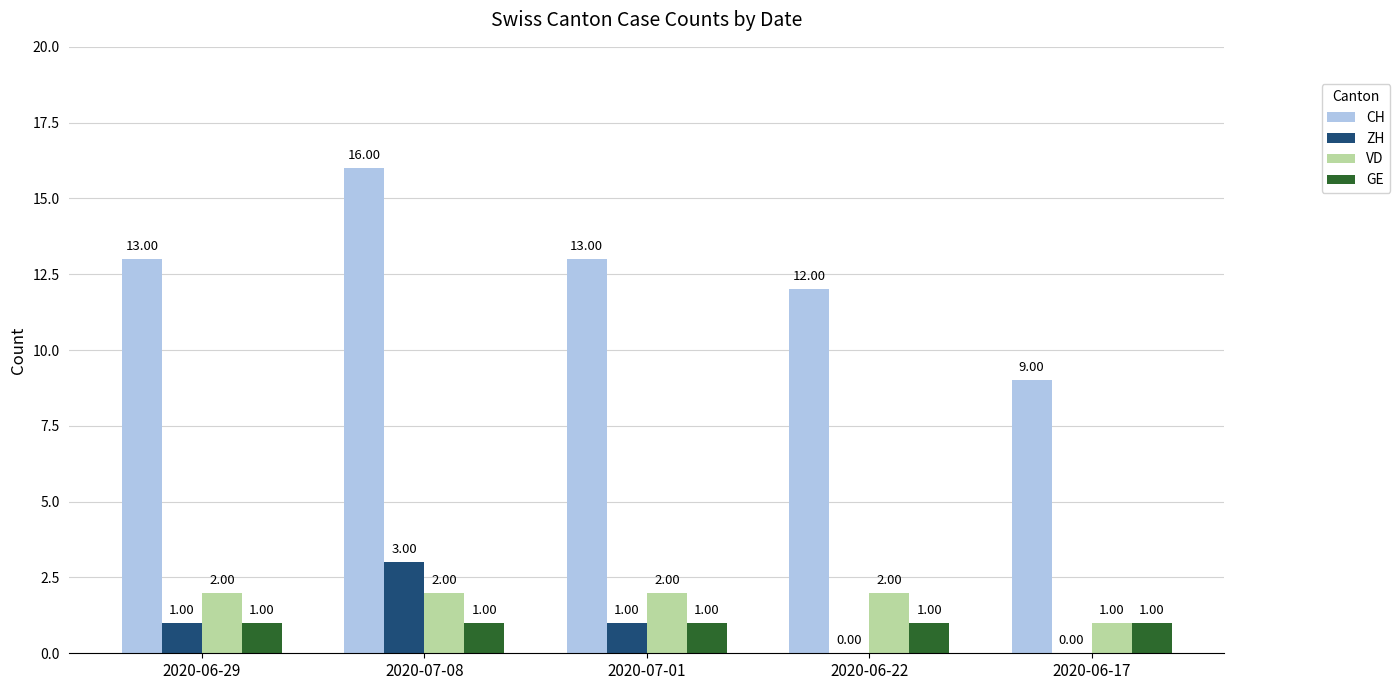

Reading left to right, transcribe all the data shown in this chart.

CH: 13	16	13	12	9
ZH: 1	3	1	0	0
VD: 2	2	2	2	1
GE: 1	1	1	1	1